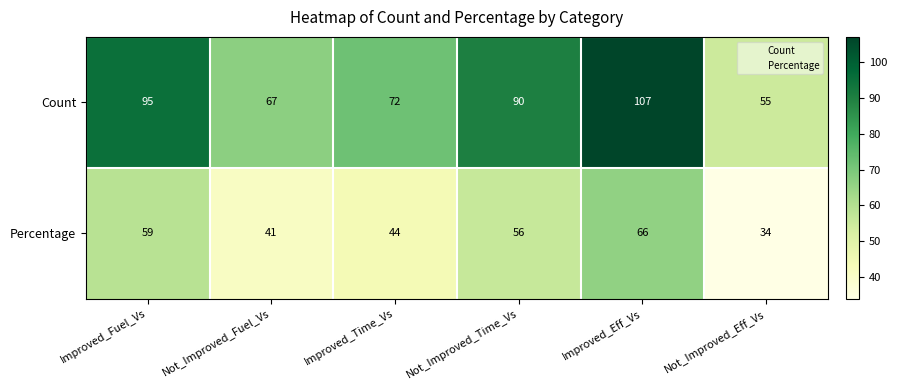

What is the spread (max minus min) of values at Not_Improved_Eff_Vs?

21